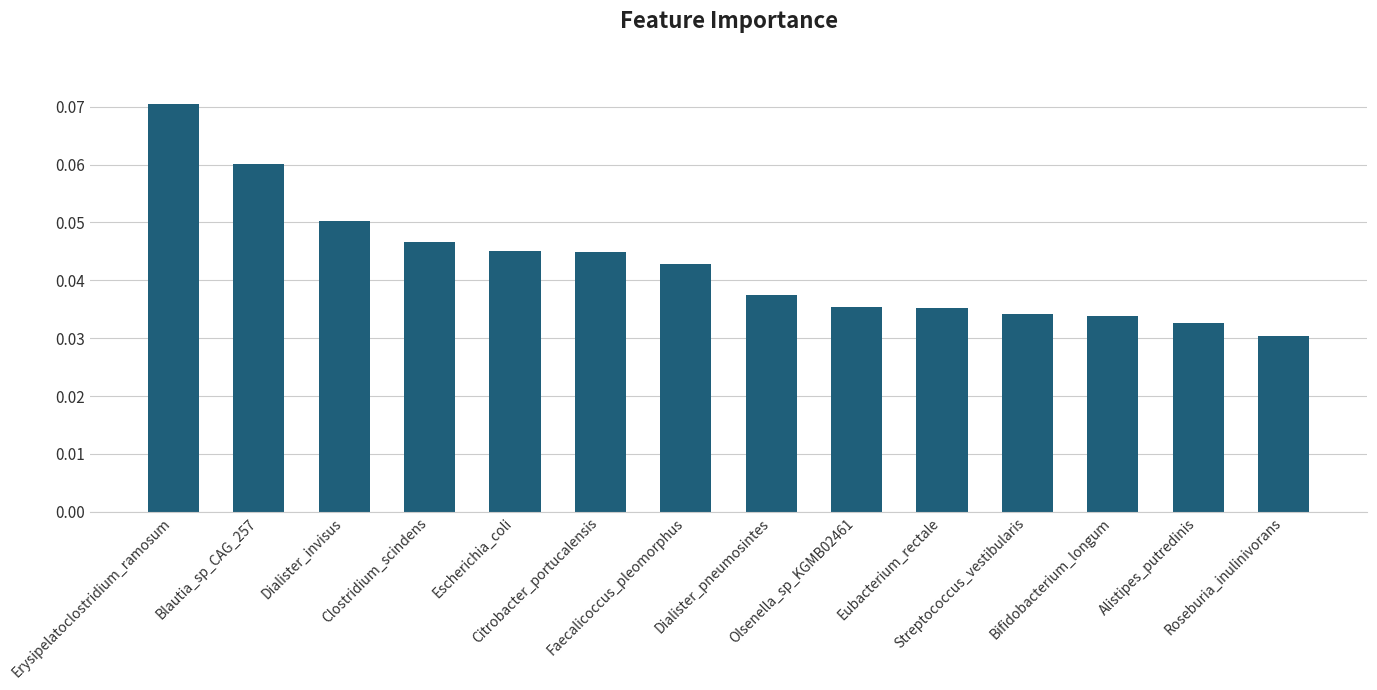

What is the sum of all values?

0.6